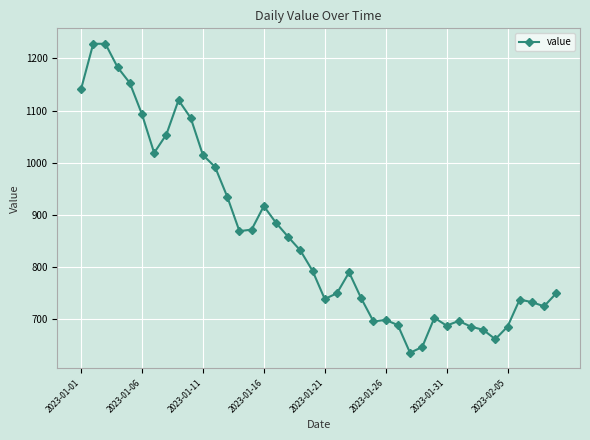

What is the value of the 5th point from the left?

1153